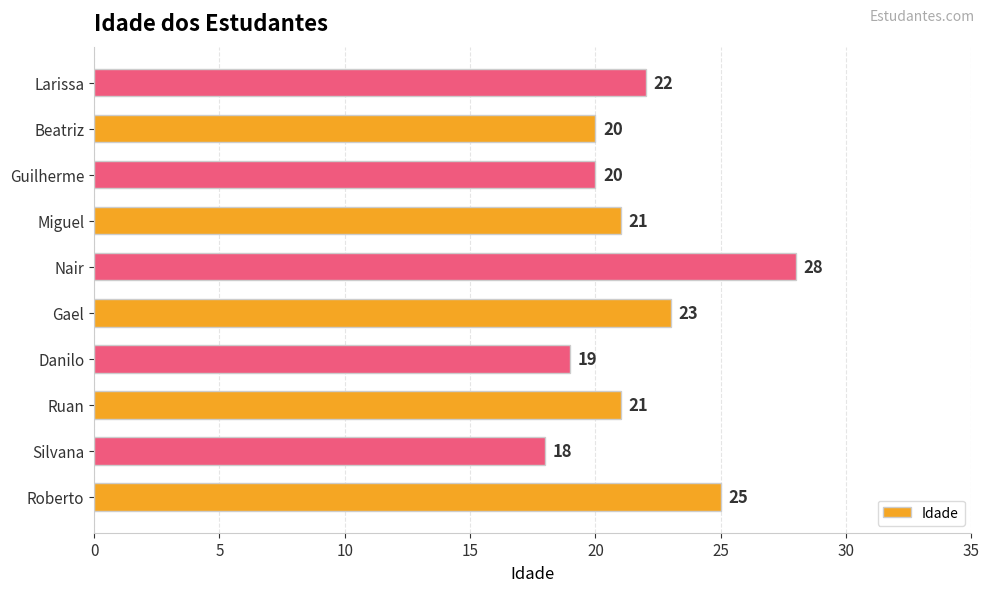

The chart shows a value of 20 at Beatriz. True or false?

True